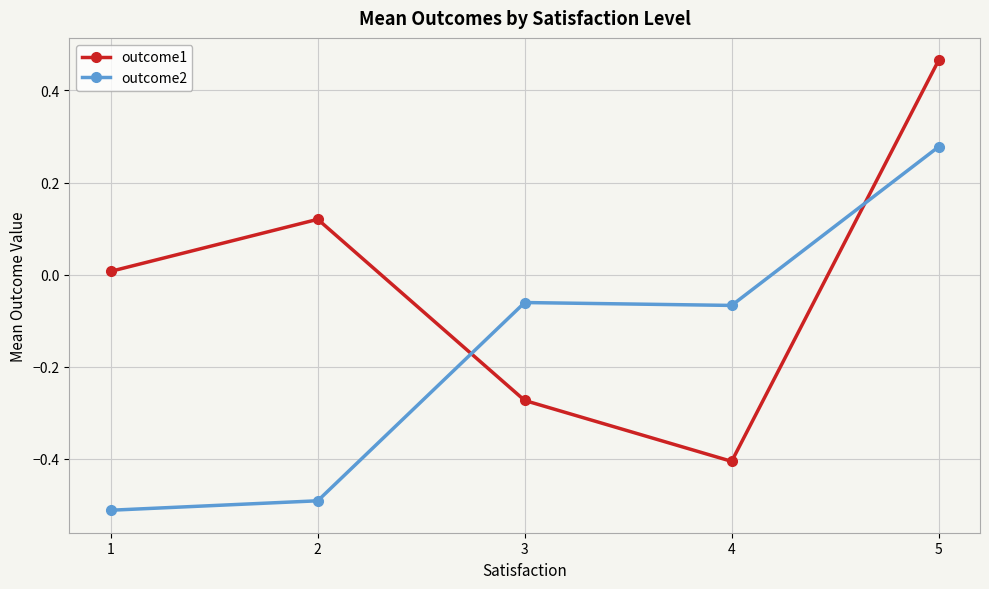

True or false: outcome2 and outcome1 cross at least once.

True